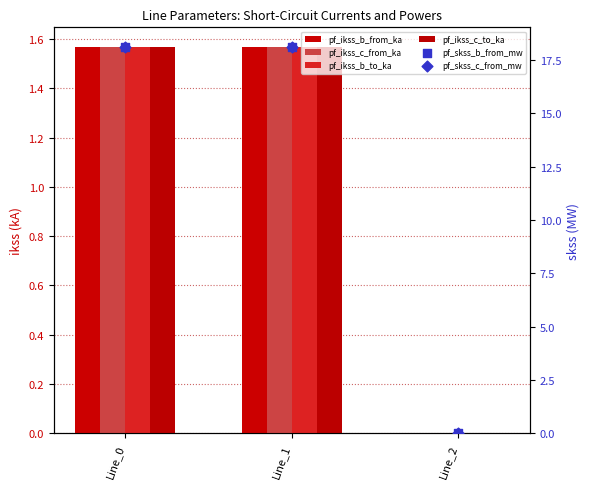

Which series contains the highest Y value?

pf_skss_b_from_mw